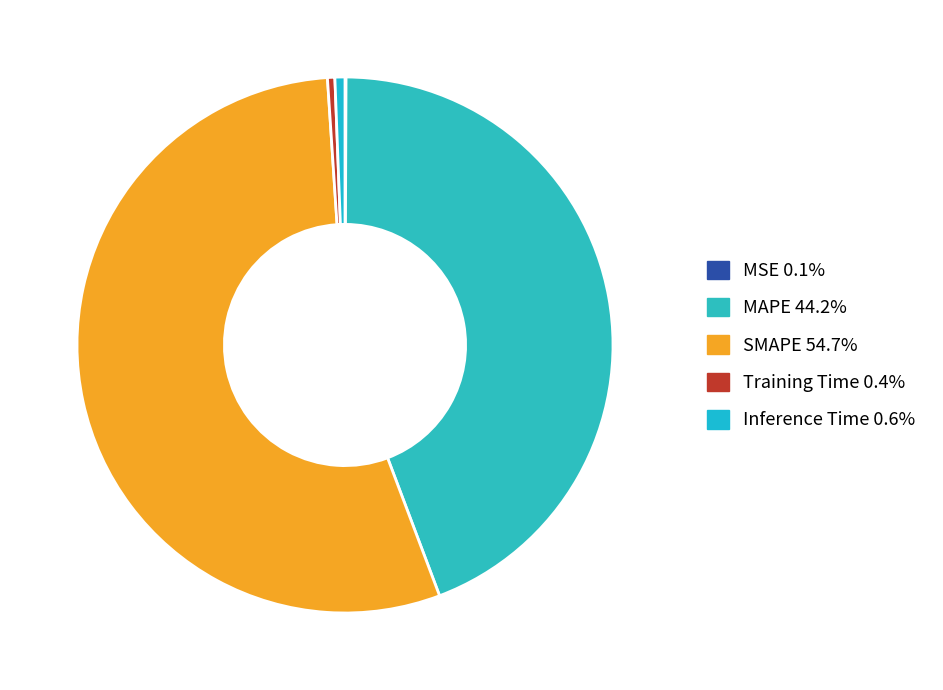

Is there a majority slice in this chart?

Yes